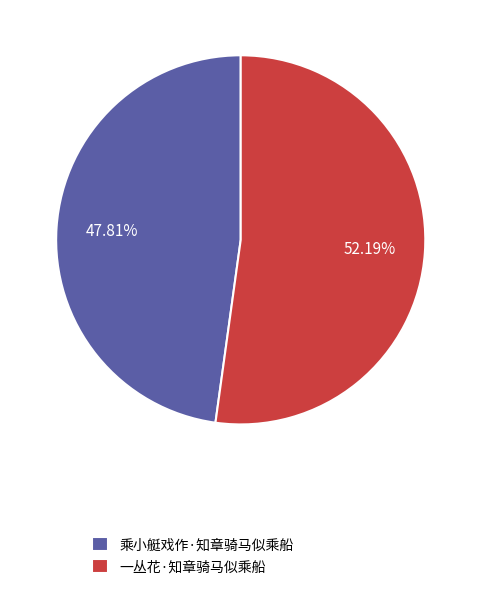

To the nearest percent, what portion does 乘小艇戏作·知章骑马似乘船 represent?

48%